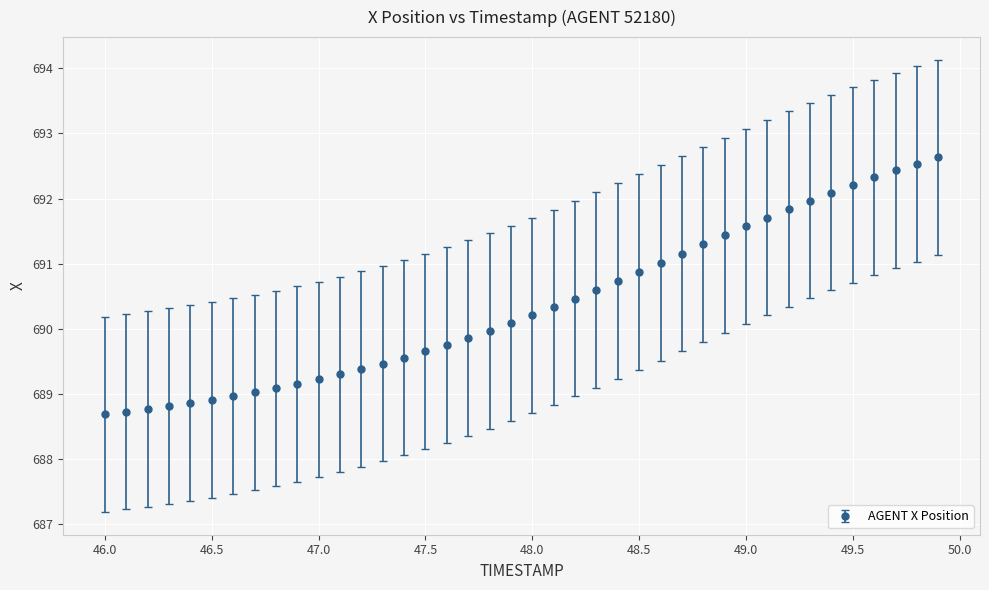

What is the sum of all values?

27614.7